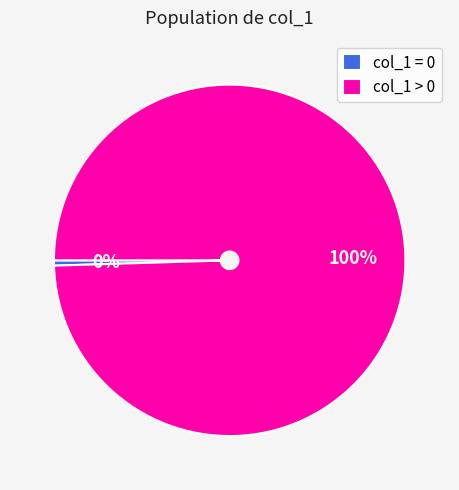

Which has a higher value, col_1 = 0 or col_1 > 0?

col_1 > 0